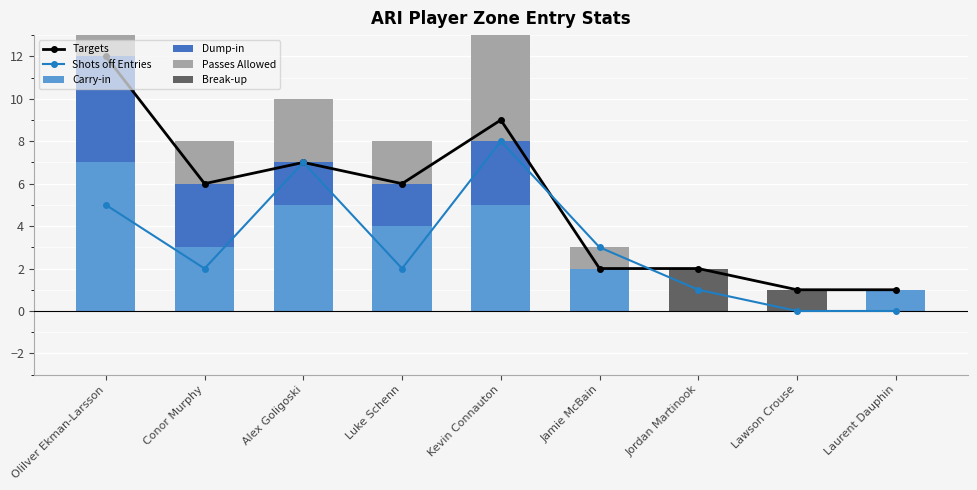

Reading left to right, extract all data points from this chart.

Targets: 12	6	7	6	9	2	2	1	1
Shots off Entries: 5	2	7	2	8	3	1	0	0
Carry-in: 7	3	5	4	5	2	0	0	1
Dump-in: 5	3	2	2	3	0	0	0	0
Passes Allowed: 4	2	3	2	5	1	0	0	0
Break-up: 0	0	0	0	1	0	2	1	0